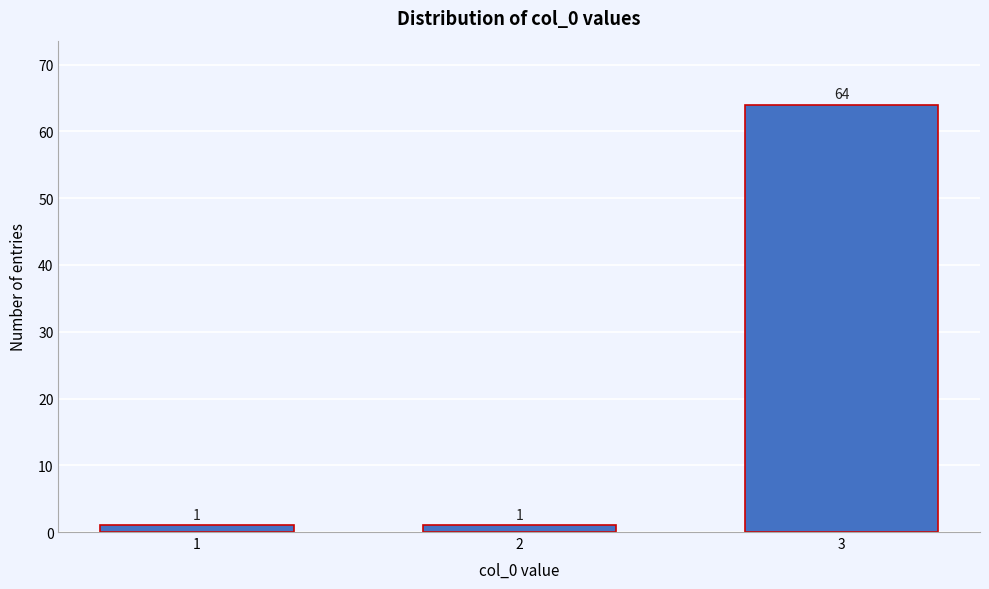

Reading left to right, list all the values displayed in this chart.

1=1	2=1	3=64